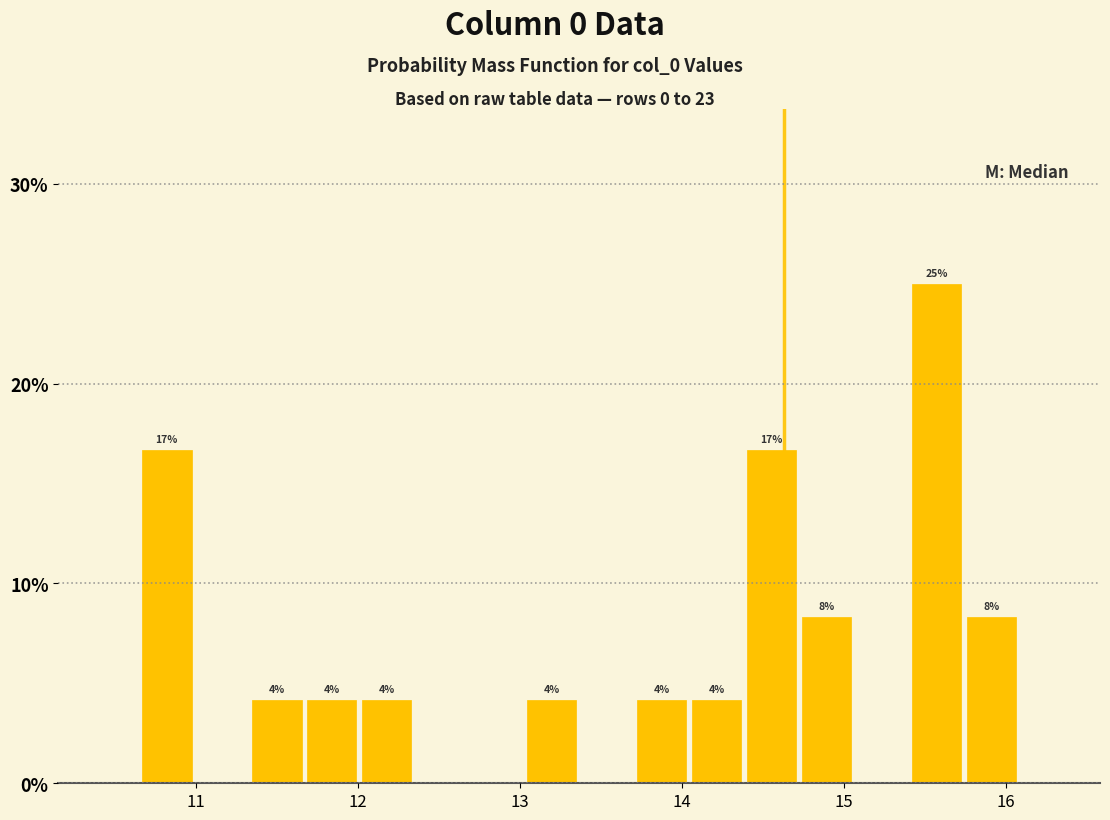

Read against the x-axis, roughly where is the centre of the tallest bar?

15.6